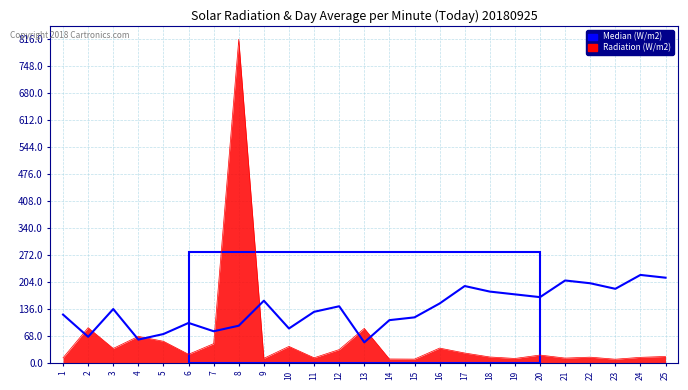

True or false: Median (W/m2) and Radiation (W/m2) intersect in this chart.

True